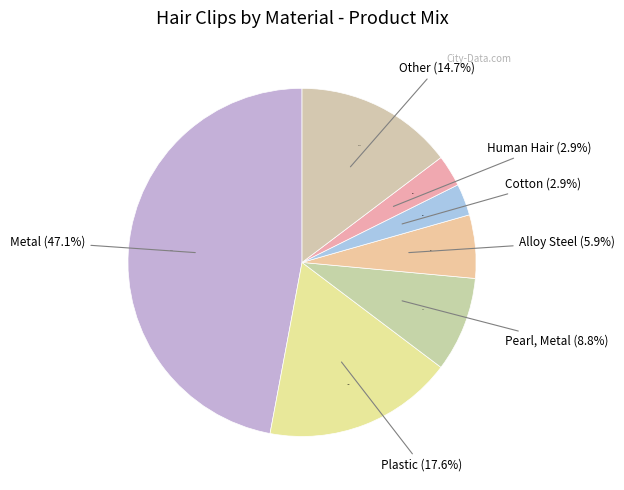

To the nearest percent, what portion does Plastic represent?

18%